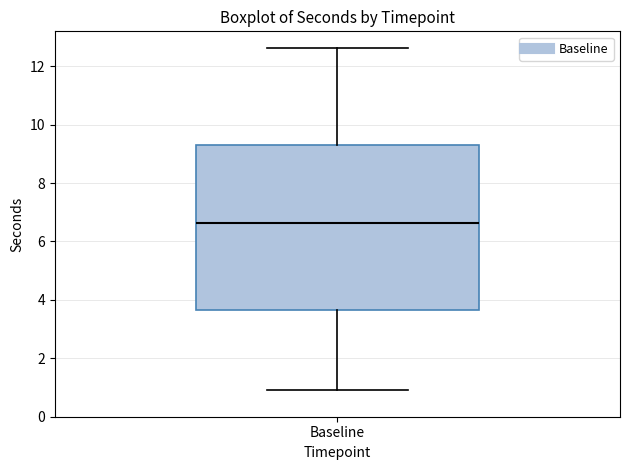

Read this box plot against the y-axis: the position of the median line, the range covered by the box, and the ends of both whiskers. The values are not printed on the chart, so give them approximately, as read against the axis.

median 6.6, box 3.6 to 9.2, whiskers 1.0 to 12.6